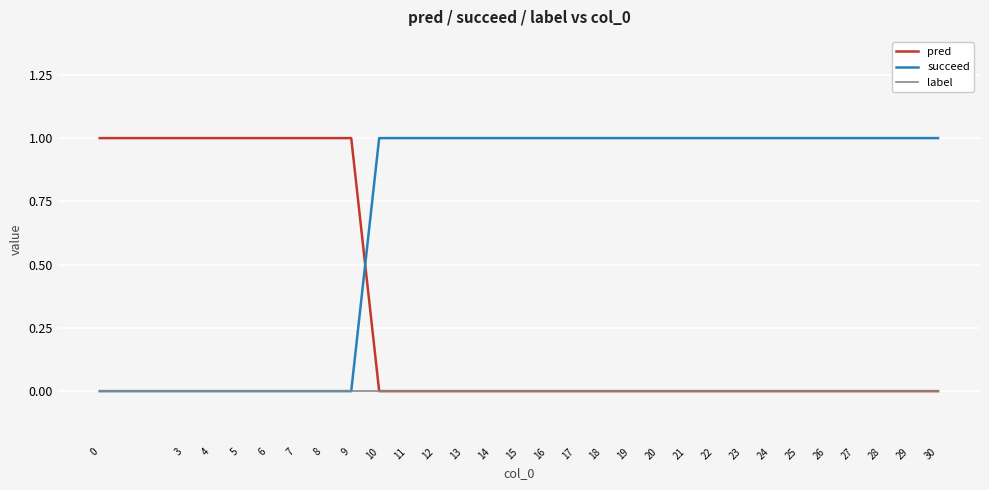

Which series has the largest total across all categories?

succeed